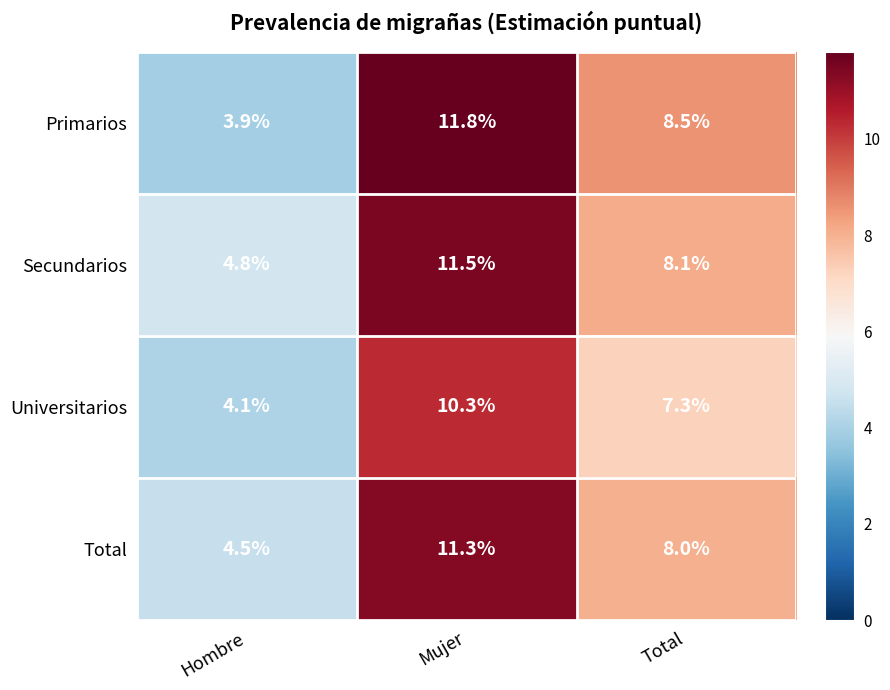

Reading left to right, transcribe all the data shown in this chart.

Primarios: Hombre=3.9	Mujer=11.8	Total=8.5
Secundarios: Hombre=4.8	Mujer=11.5	Total=8.1
Universitarios: Hombre=4.1	Mujer=10.3	Total=7.3
Total: Hombre=4.5	Mujer=11.3	Total=8.0